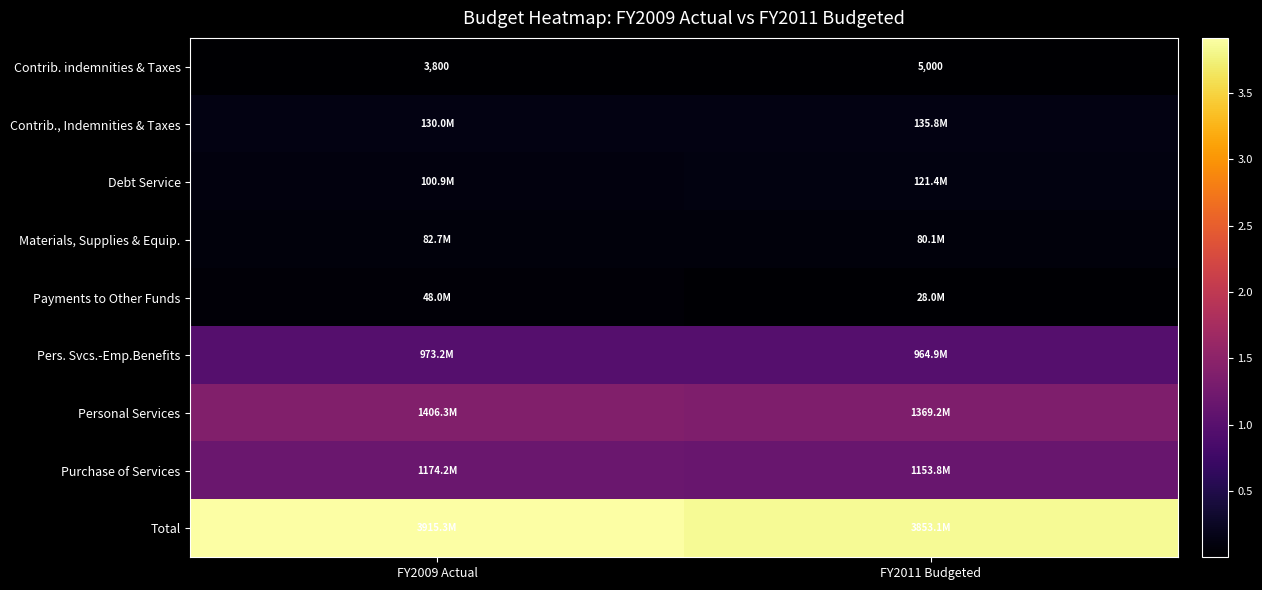

What is the maximum value for Total?

3915287574